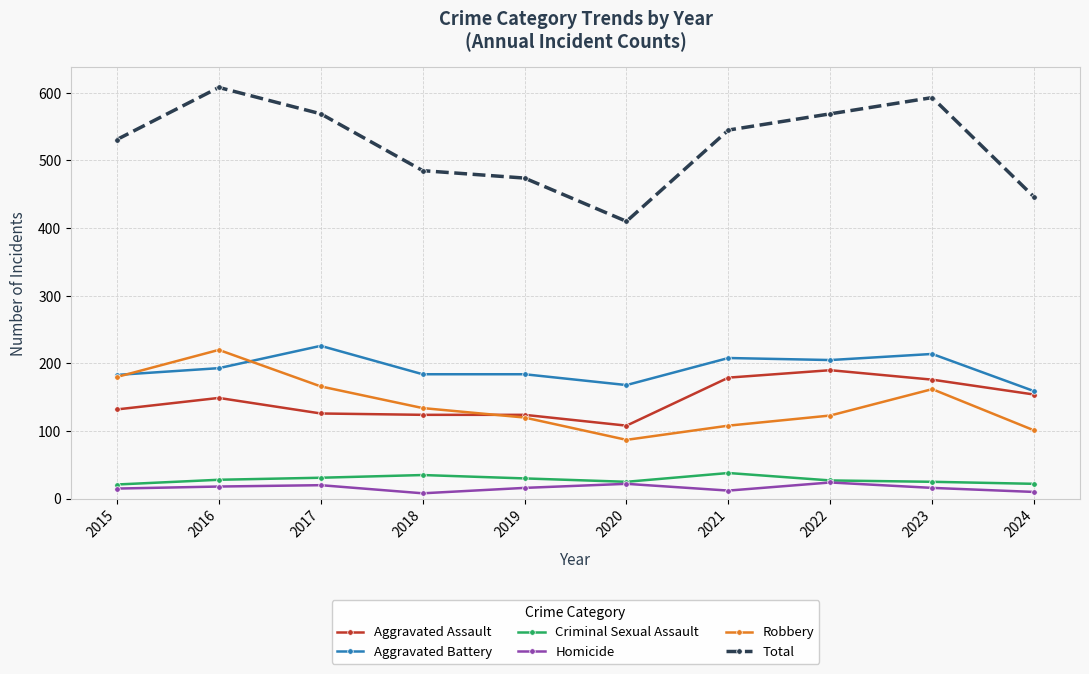

True or false: Robbery has a value of 61 at 2017.

False